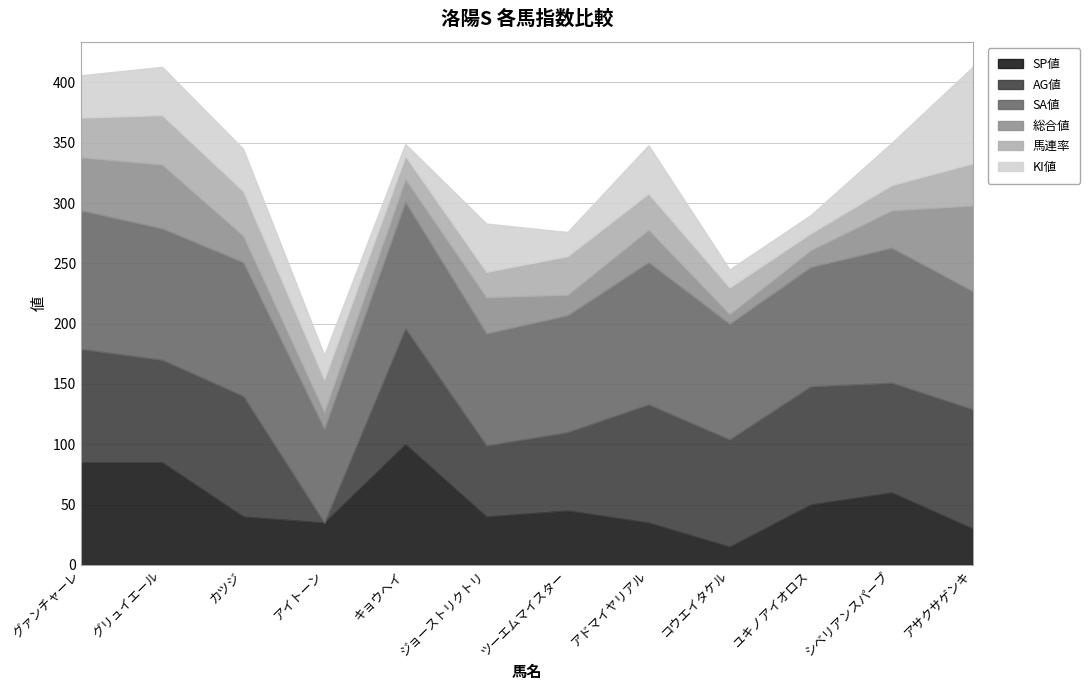

True or false: SA値 and KI値 cross at least once.

False